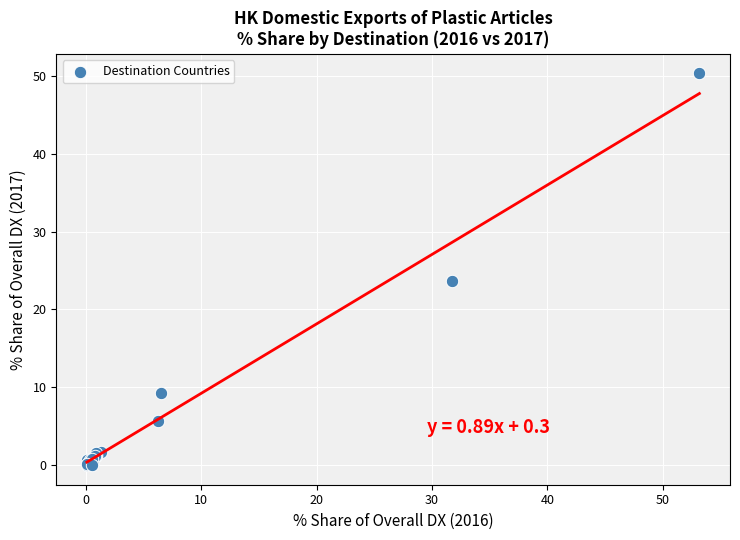

What Y value in the scatter plot is closest to 25?

23.7